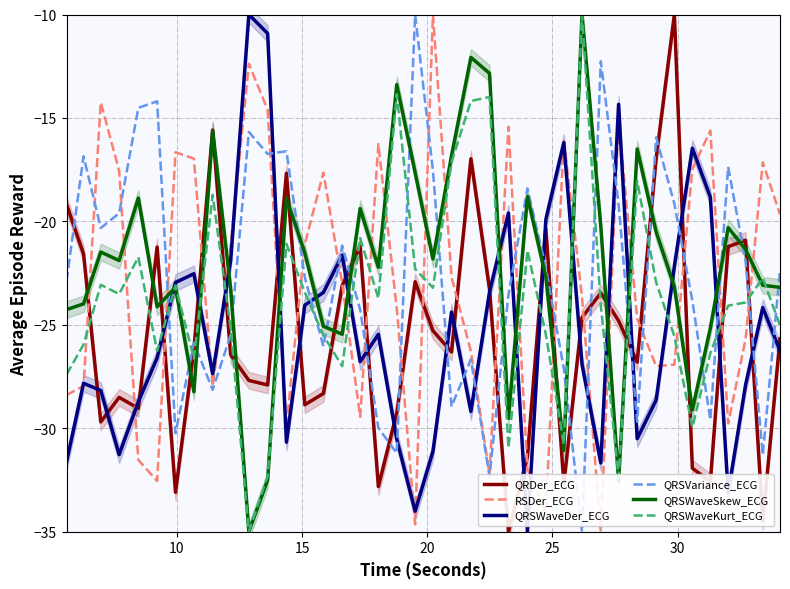

What is the difference between the maximum and minimum values in the QRSWaveDer_ECG series?

25.0